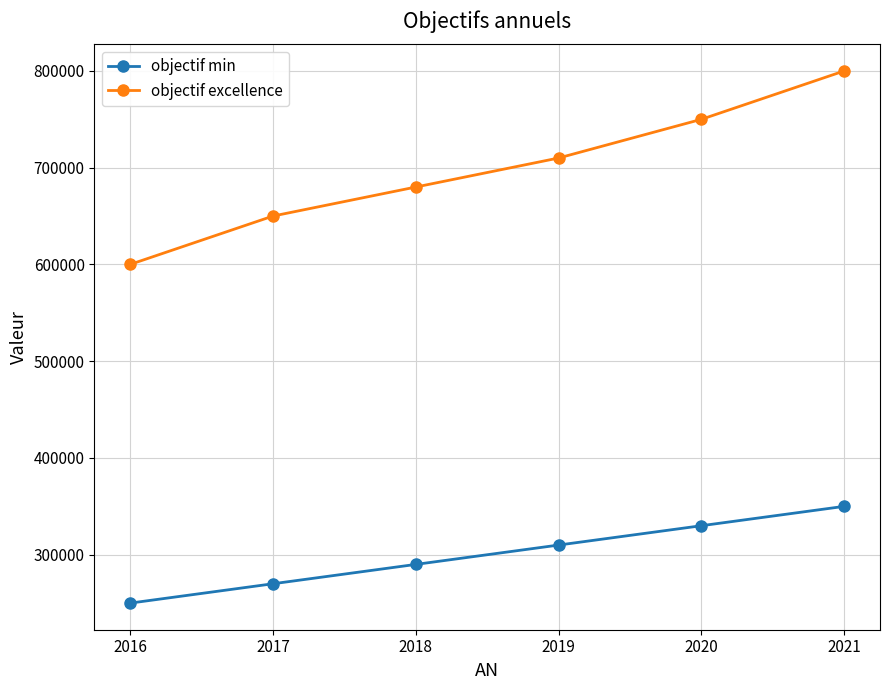

List the series in order of their peak value, lowest first.

objectif min, objectif excellence